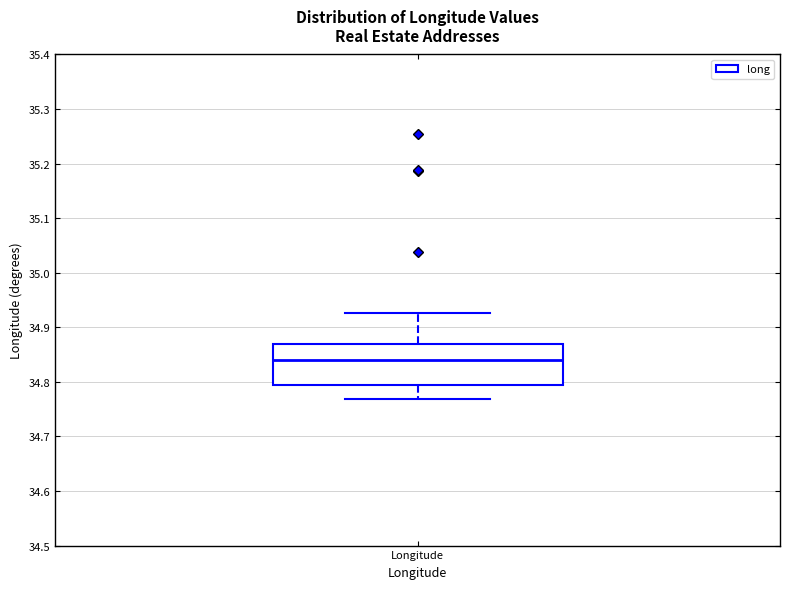

Transcribe this box plot: give where the median line is, the range the box spans, and where the two whiskers end, as read against the y-axis. The values are not printed on the chart, so give them approximately, as read against the axis.

median 34.84, box 34.79 to 34.87, whiskers 34.77 to 34.93